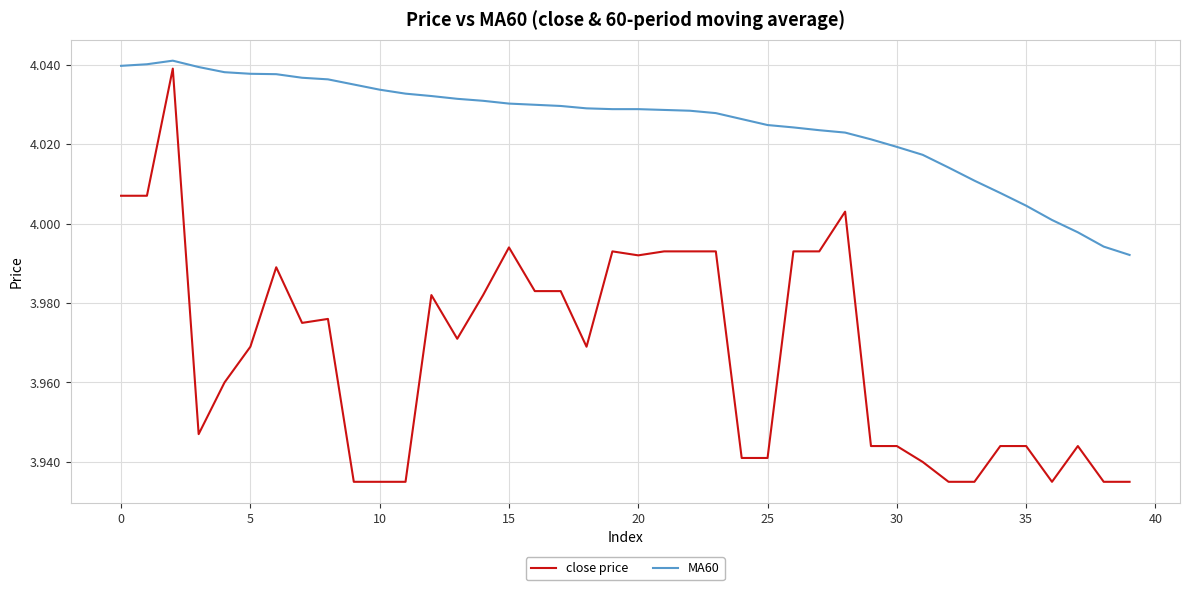

True or false: close price has more than 1 points higher than both neighbors.

True